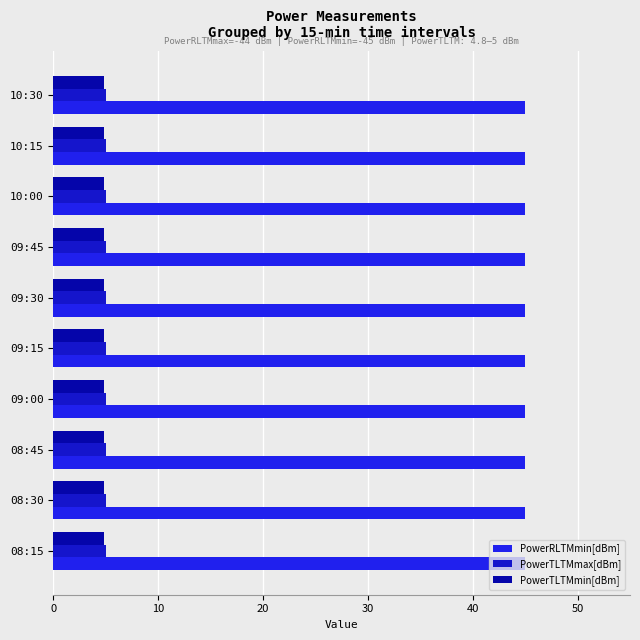

What is the sum of the PowerTLTMmin[dBm] values at 10:00 and 09:30?

9.6